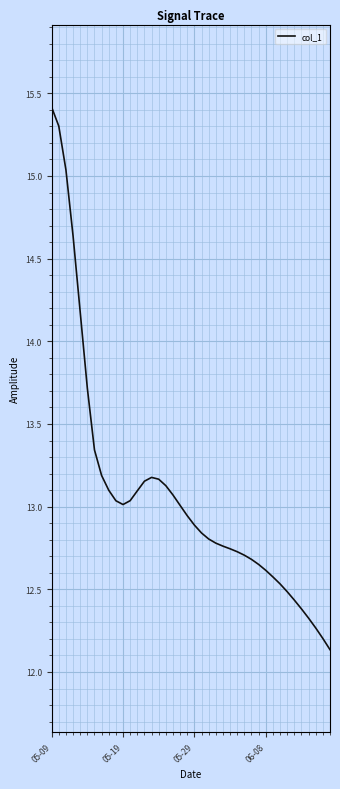

What is the maximum value shown in the chart?

15.4